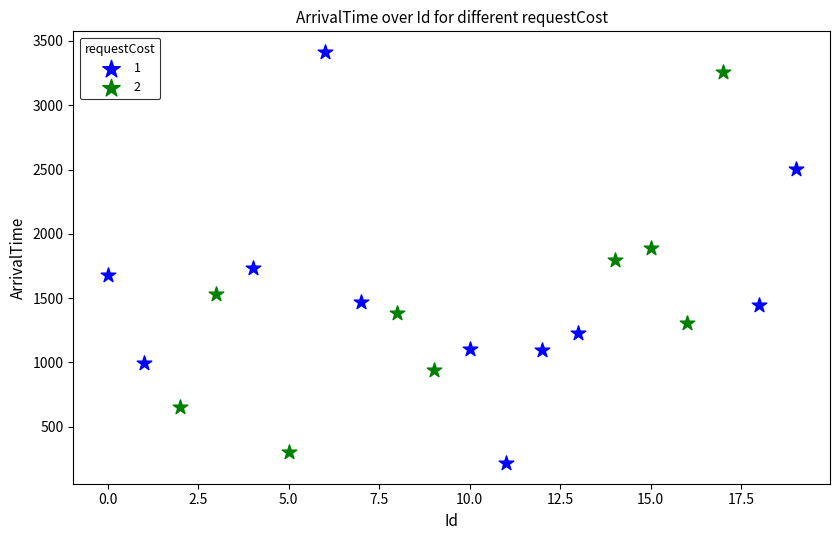

Which series contains the lowest Y value?

1